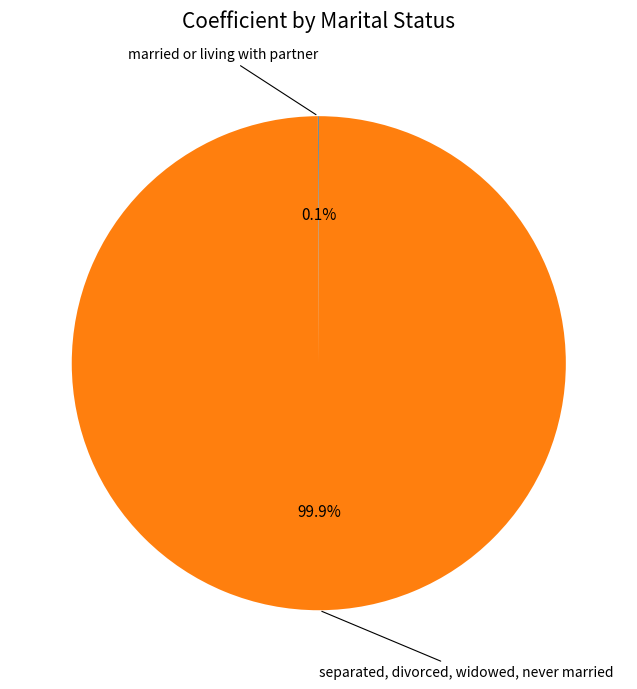

Does any single category account for the majority?

Yes